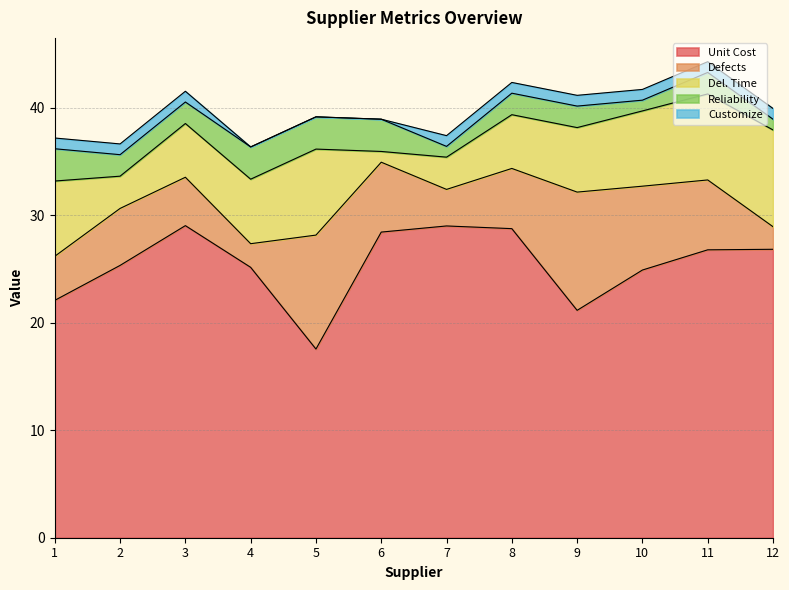

What is the value of the Unit Cost point at the 1st from the left?

22.1